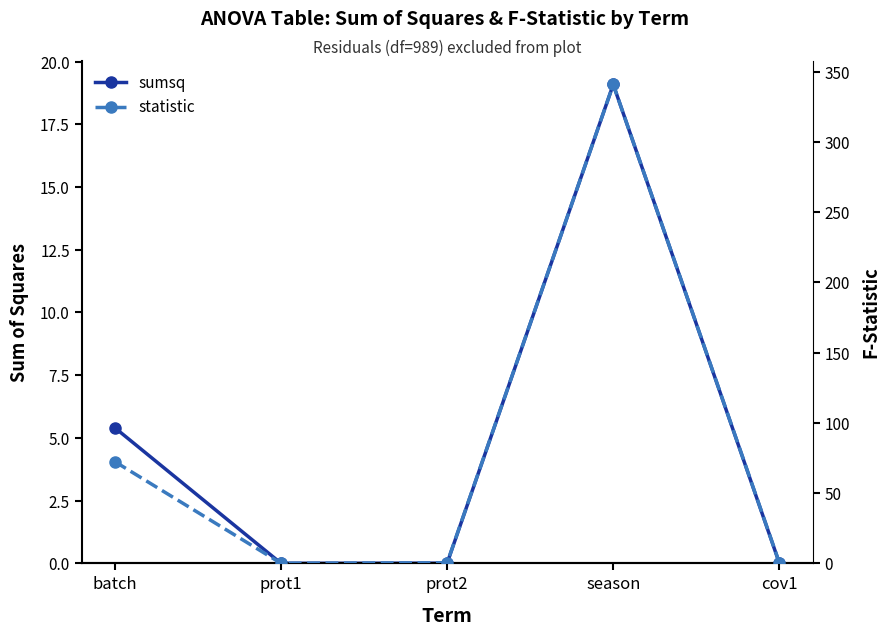

Which has a higher value, prot1 or batch?

batch